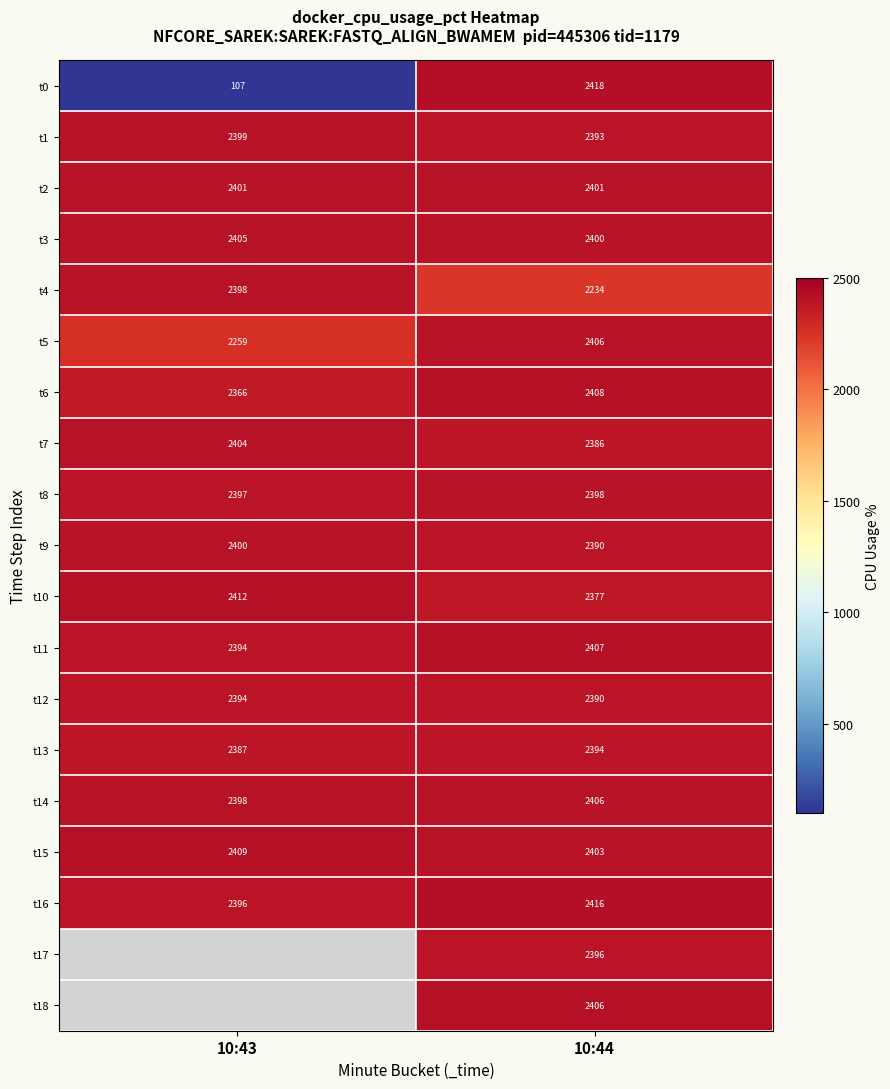

Which series changed the most between 10:43 and 10:44?

t0